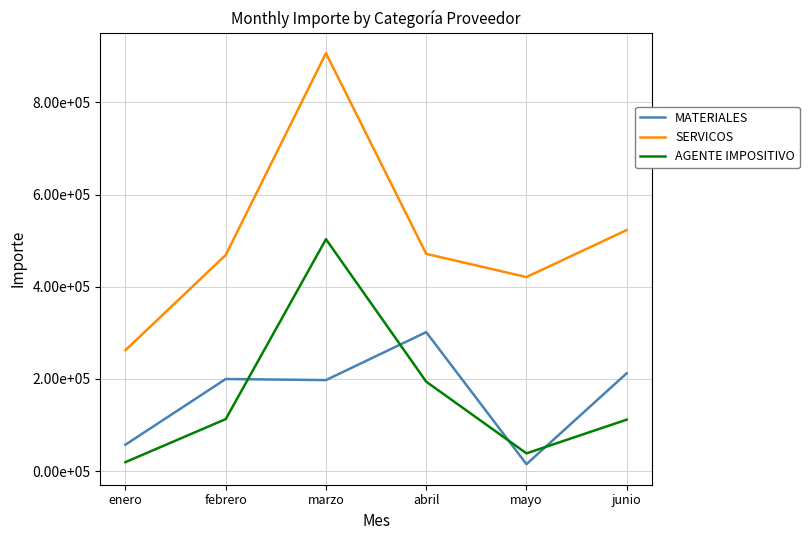

Where do MATERIALES and AGENTE IMPOSITIVO first cross each other?

febrero and marzo